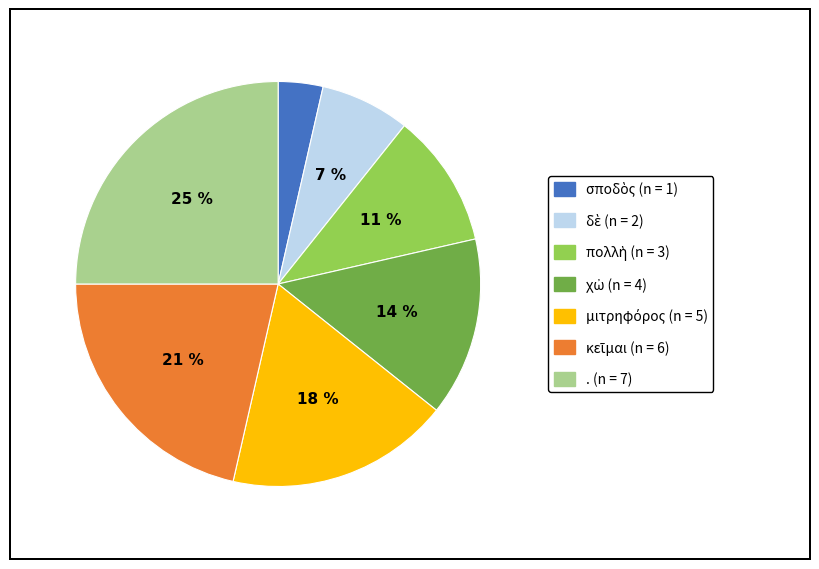

Does . account for over 50% of the chart?

No